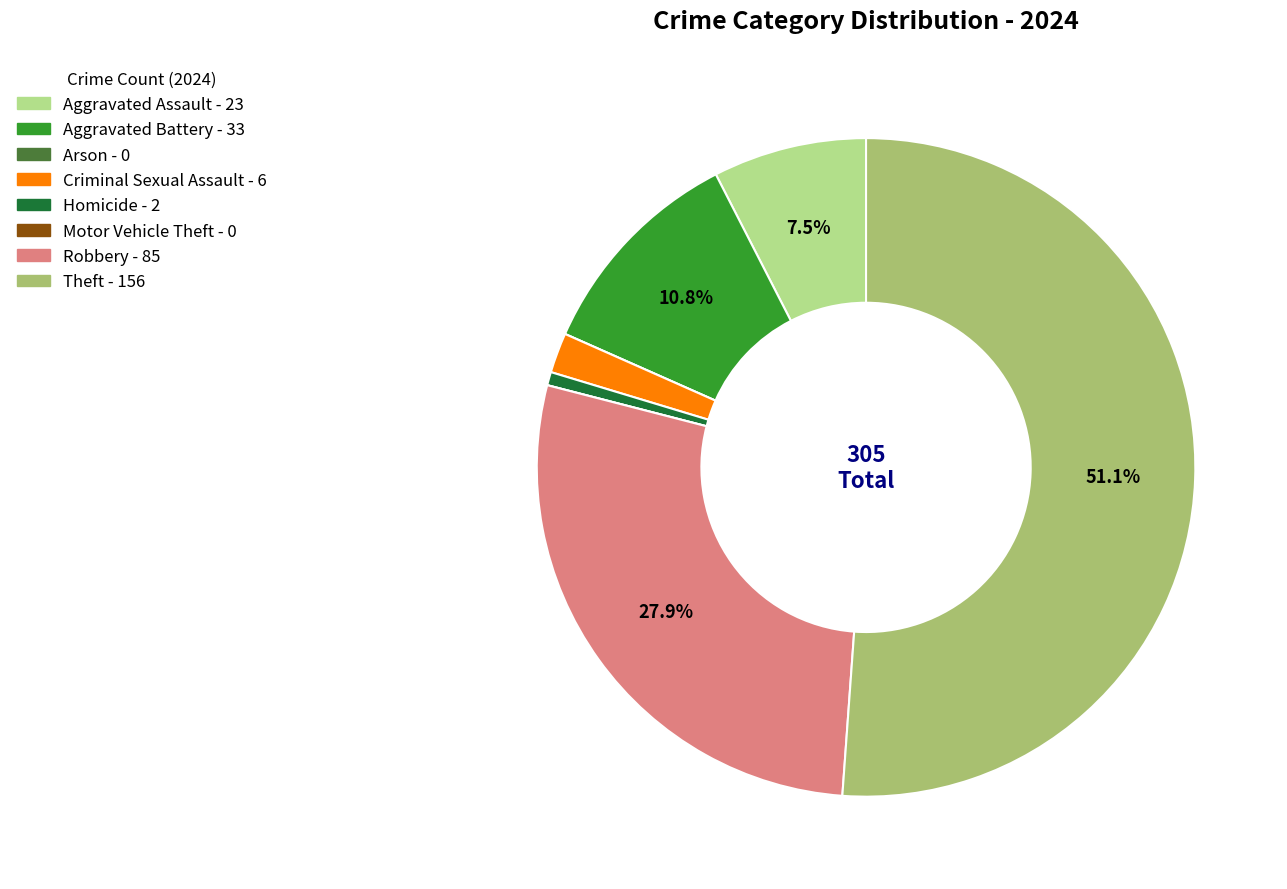

Approximately how many times larger is the value at Theft compared to Robbery?

1.8